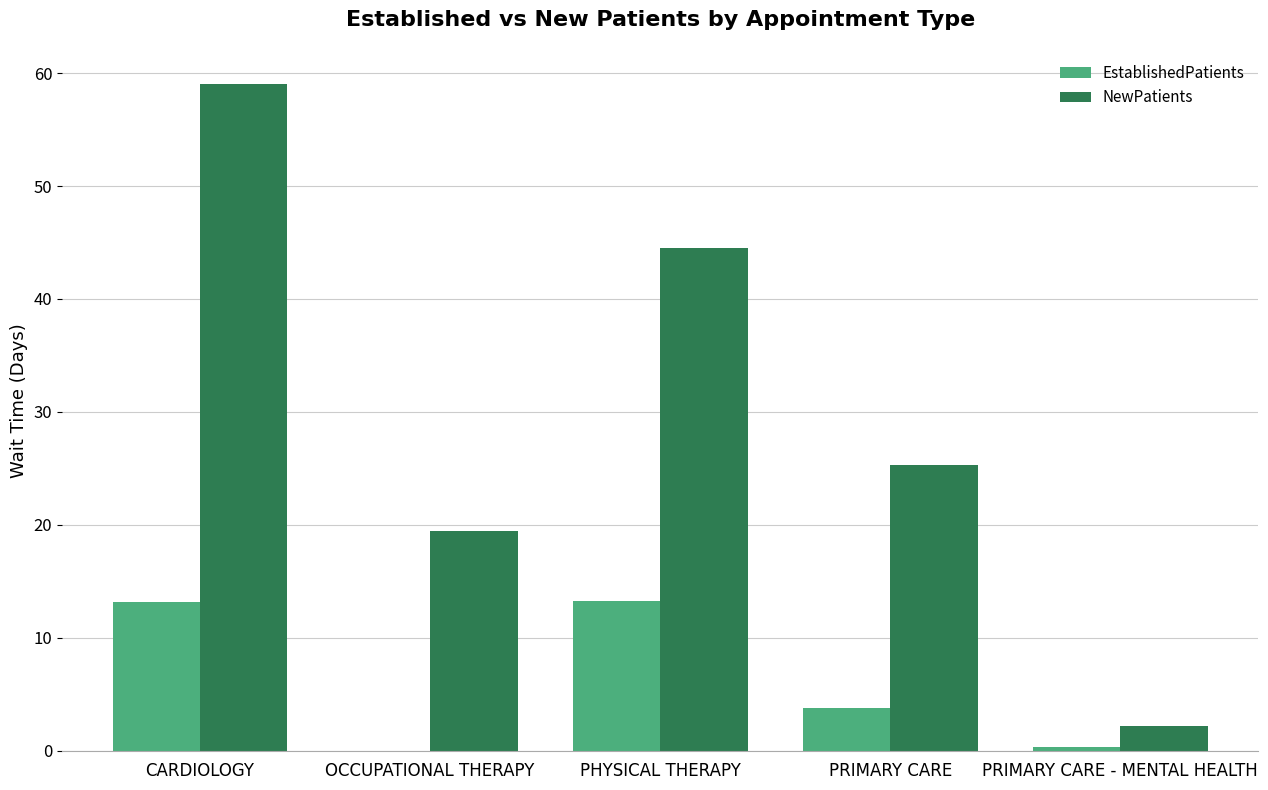

True or false: EstablishedPatients has a value of 0.0 at OCCUPATIONAL THERAPY.

True